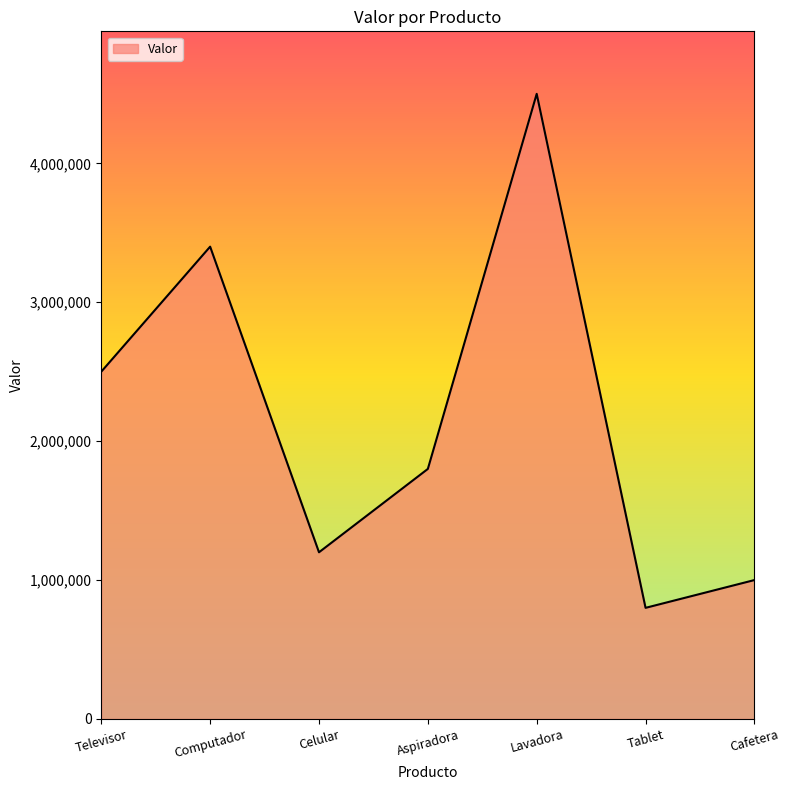

Does the chart have visible grid lines?

No